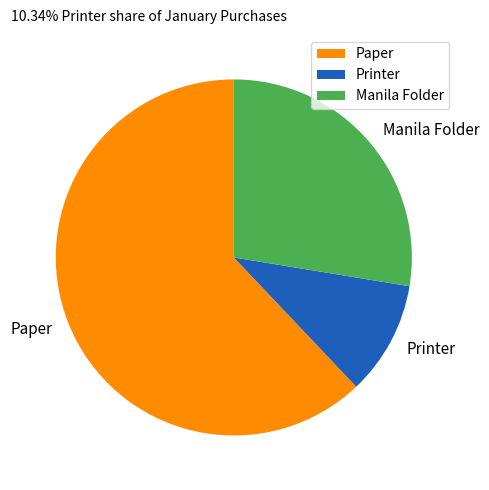

How many slices are in this pie chart?

3